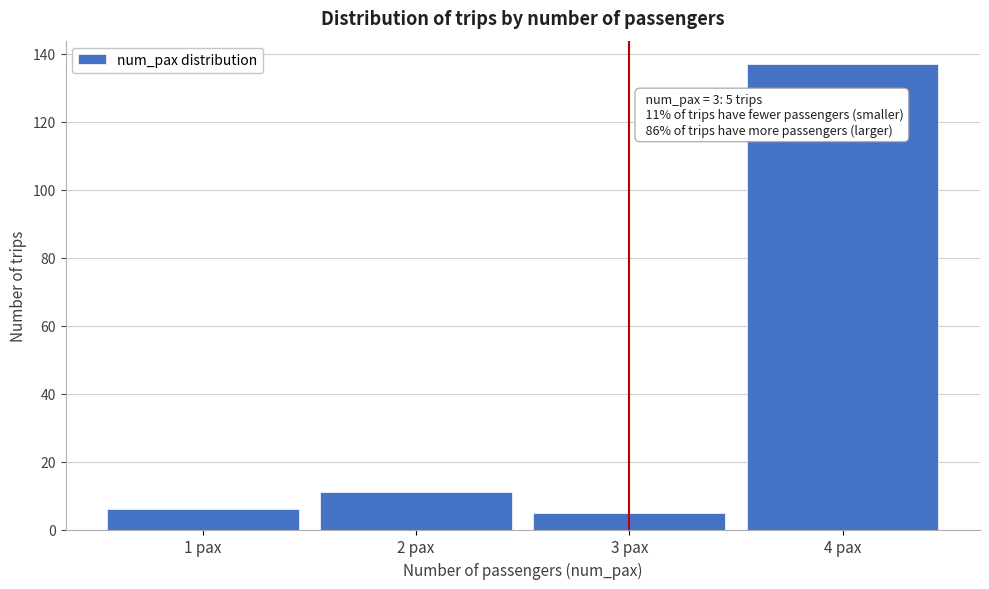

Reading left to right, what are all the values shown in this chart?

1 pax=6	2 pax=11	3 pax=5	4 pax=137